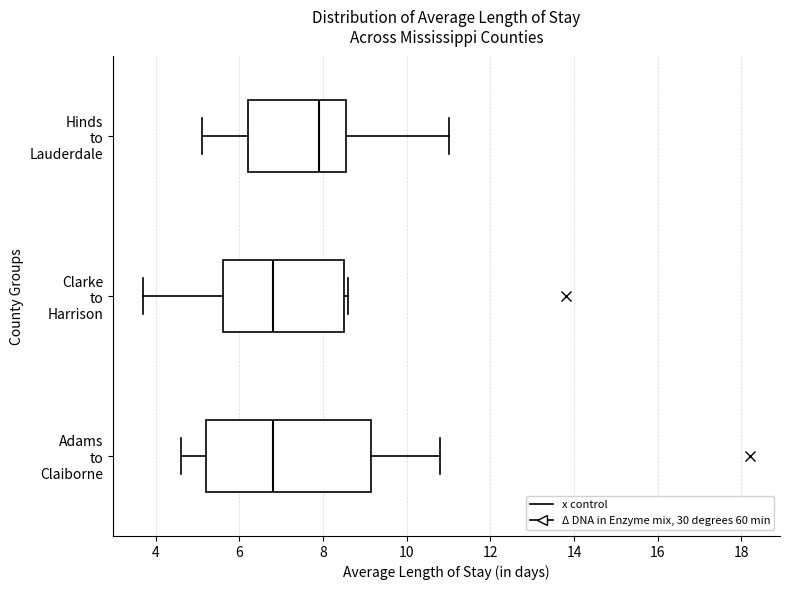

Reading bottom to top, read every box against the x-axis: the position of its median line, the range the box covers, and the ends of its whiskers. The values are not printed on the chart, so give them approximately, as read against the axis.

Adams to Claiborne: median 6.8, box 5.2 to 9.2, whiskers 4.6 to 10.8
Clarke to Harrison: median 6.8, box 5.6 to 8.6, whiskers 3.8 to 8.6 (just right of the box's right edge)
Hinds to Lauderdale: median 8.0, box 6.2 to 8.6, whiskers 5.2 to 11.0